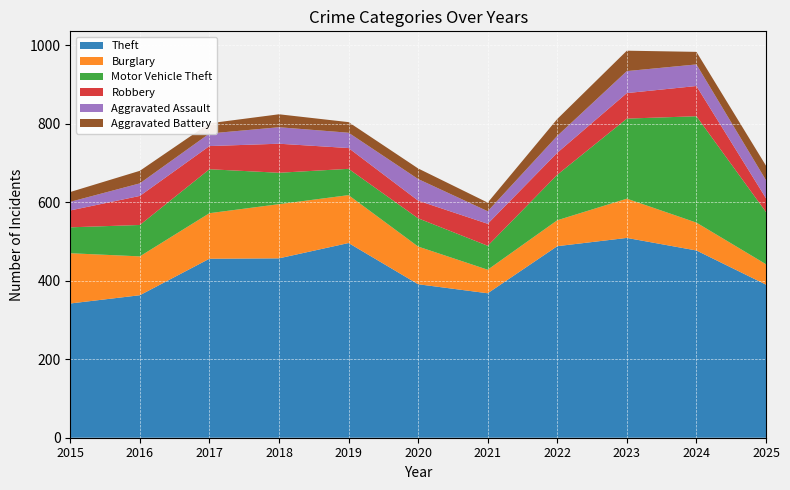

What are all the series names shown in the legend?

Theft, Burglary, Motor Vehicle Theft, Robbery, Aggravated Assault, Aggravated Battery